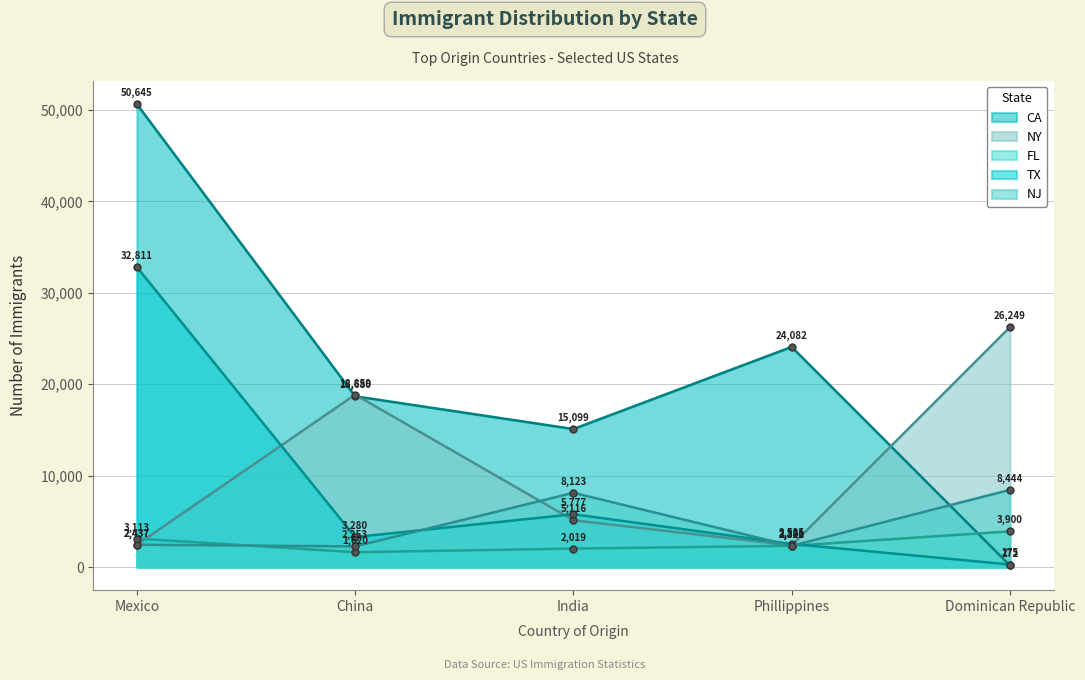

At which label does TX reach its minimum?

Dominican Republic